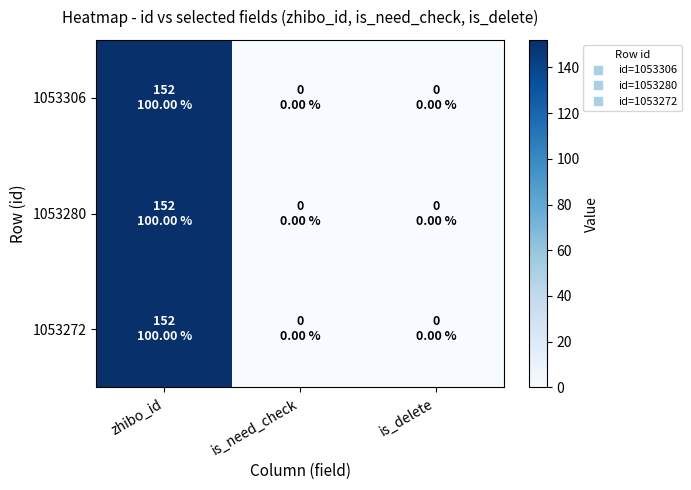

How many distinct data groups are displayed?

3